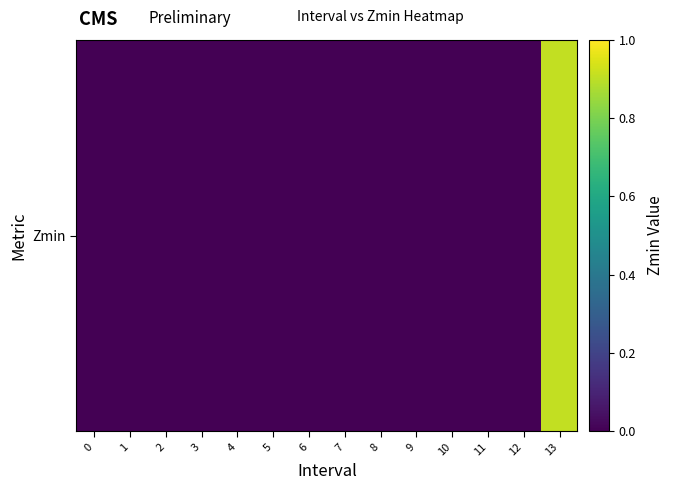

How many series are shown in this chart?

1